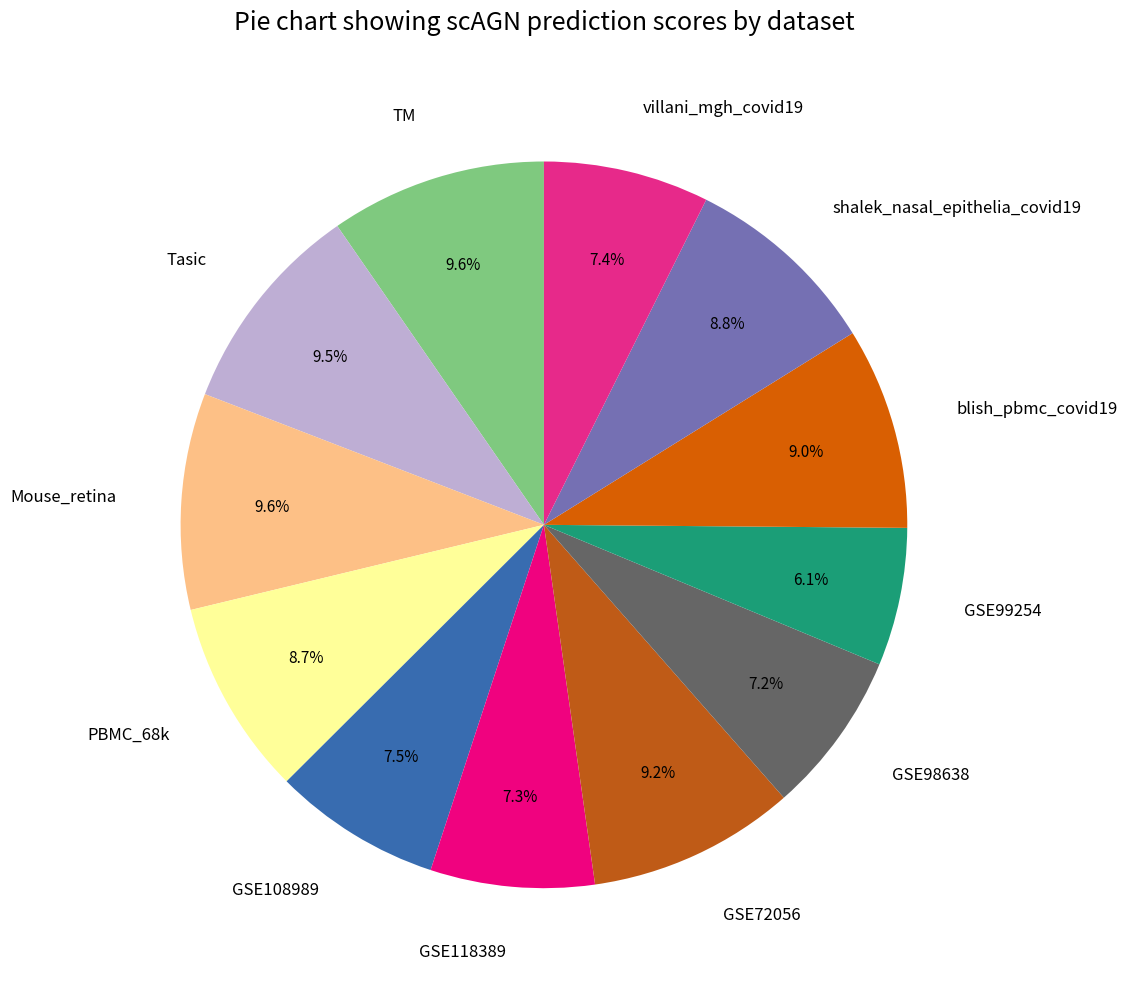

The blish_pbmc_covid19 slice represents 20% of the pie. True or false?

False